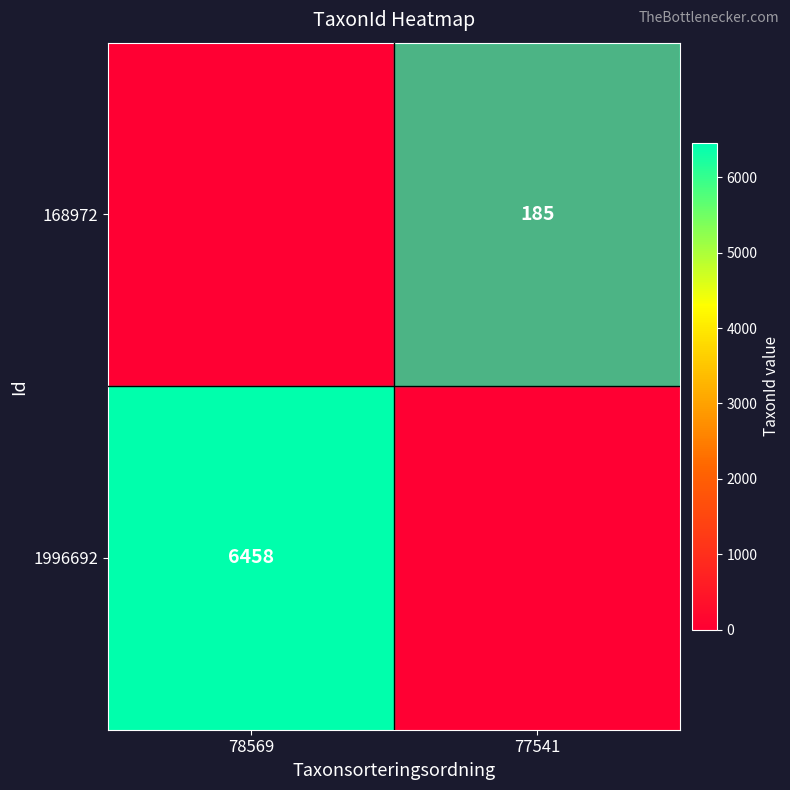

True or false: 168972 has a value of 185 at 77541.

True